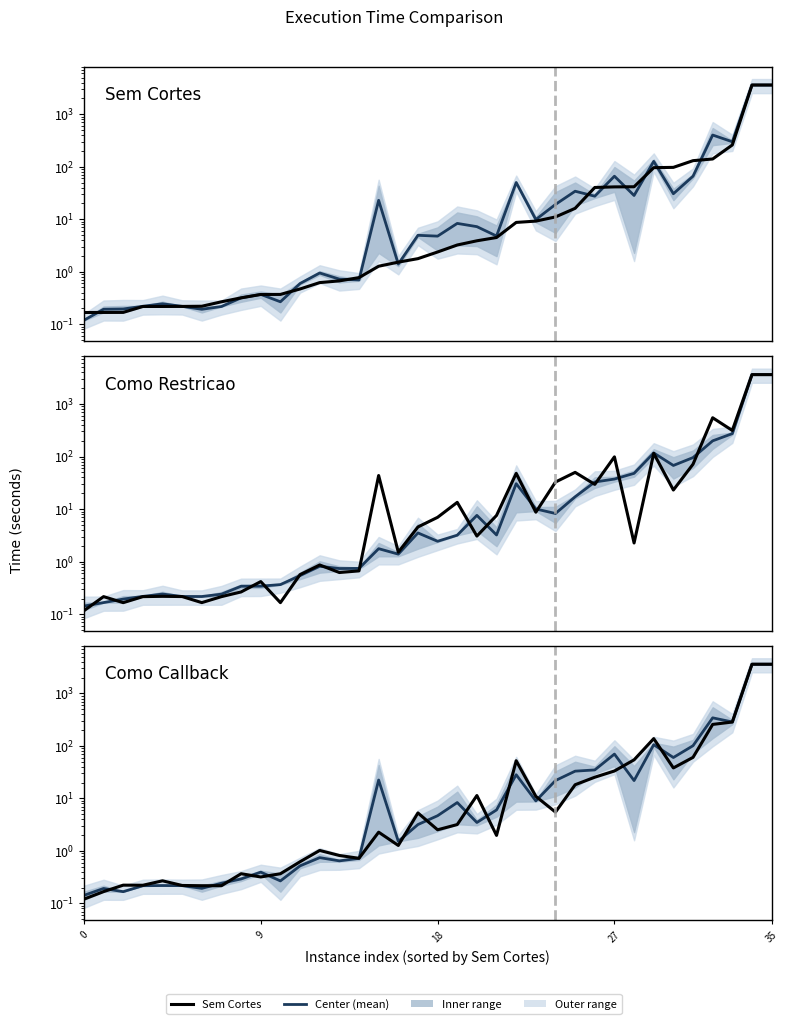

Where is Mean(dict_keys) nearest to the value 1800?

32